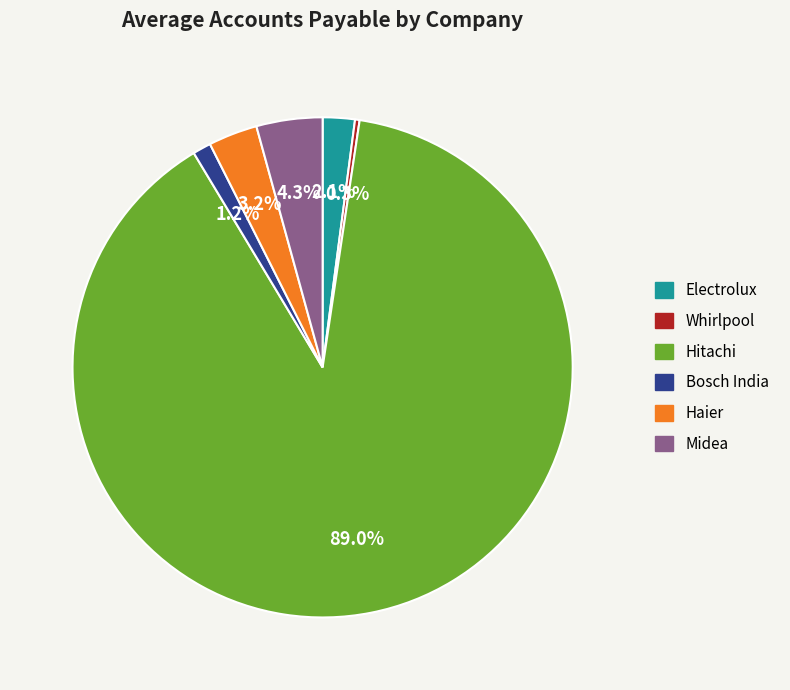

Rank the categories by value from highest to lowest.

Hitachi, Midea, Haier, Electrolux, Bosch India, Whirlpool